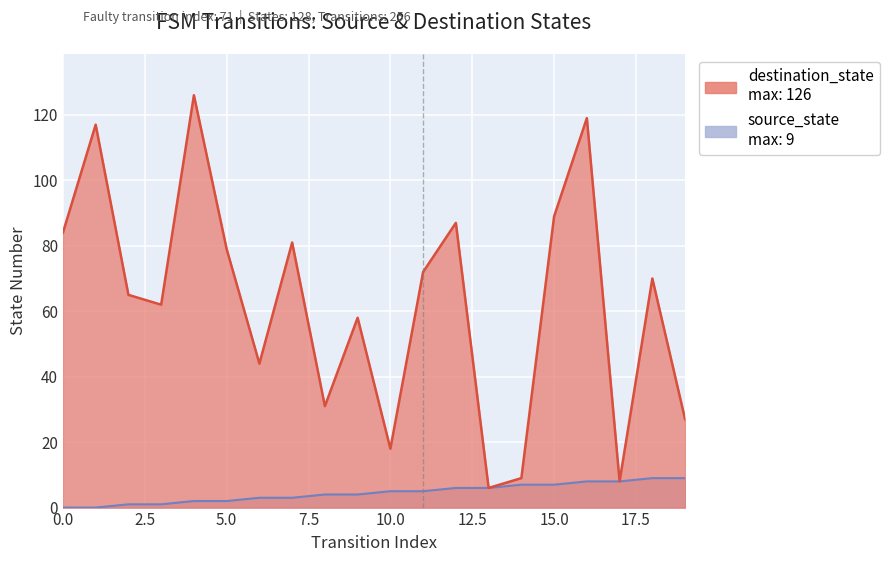

What is the difference between the second highest and minimum values in the destination_state series?

113